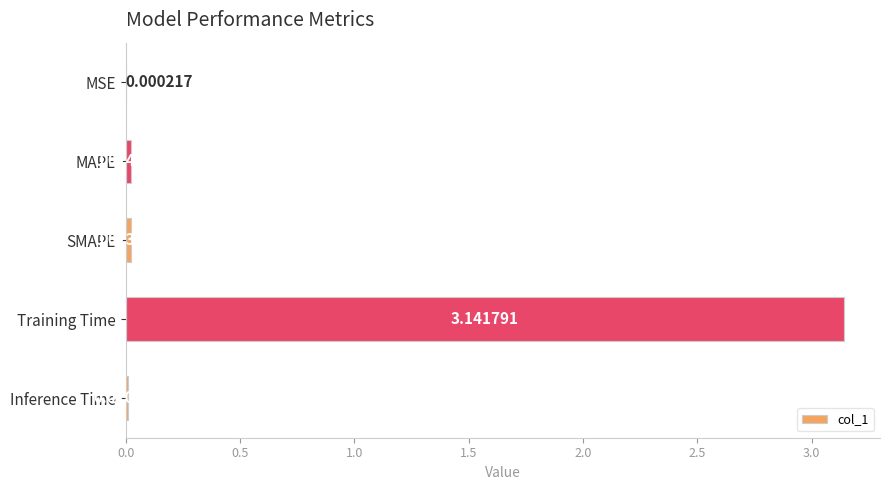

What is the change in value from SMAPE to Training Time?

+3.1